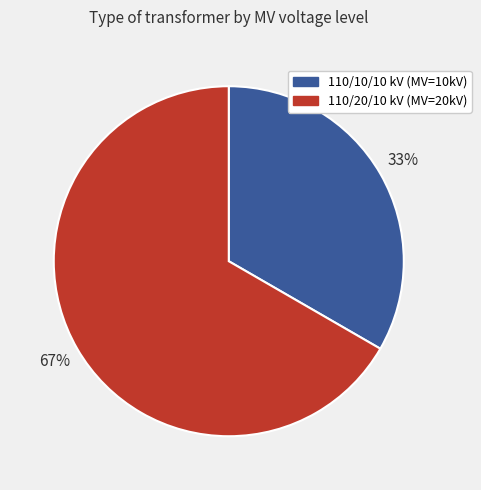

Do 110/10/10 kV (MV=10kV) and 110/20/10 kV (MV=20kV) together represent more than half of the pie?

Yes